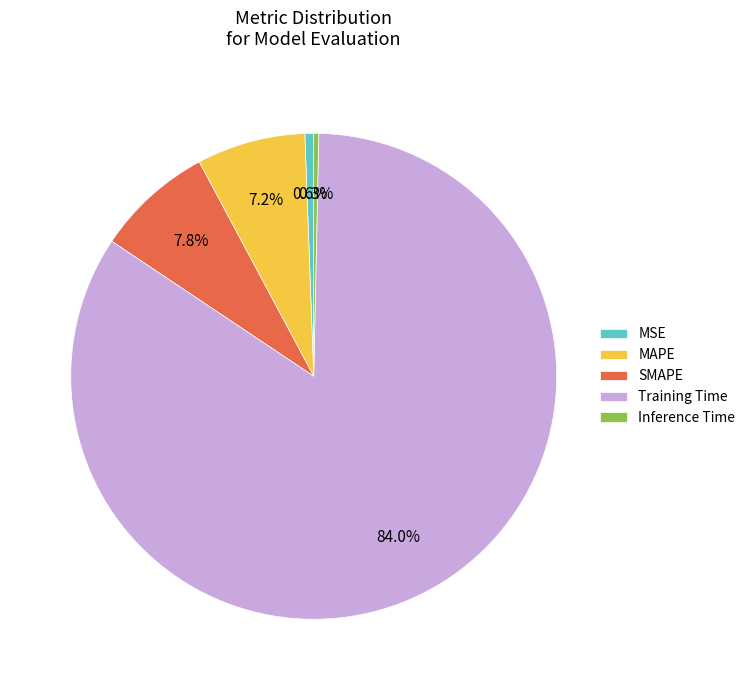

Is it true that Inference Time is 0% of the pie?

True